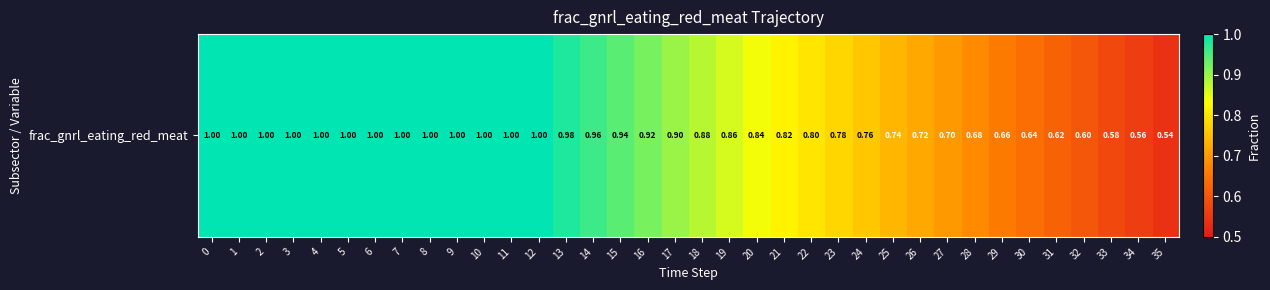

Reading right to left, extract all data points from this chart.

35=0.5	34=0.6	33=0.6	32=0.6	31=0.6	30=0.6	29=0.7	28=0.7	27=0.7	26=0.7	25=0.7	24=0.8	23=0.8	22=0.8	21=0.8	20=0.8	19=0.9	18=0.9	17=0.9	16=0.9	15=0.9	14=1.0	13=1.0	12=1.0	11=1.0	10=1.0	9=1.0	8=1.0	7=1.0	6=1.0	5=1.0	4=1.0	3=1.0	2=1.0	1=1.0	0=1.0